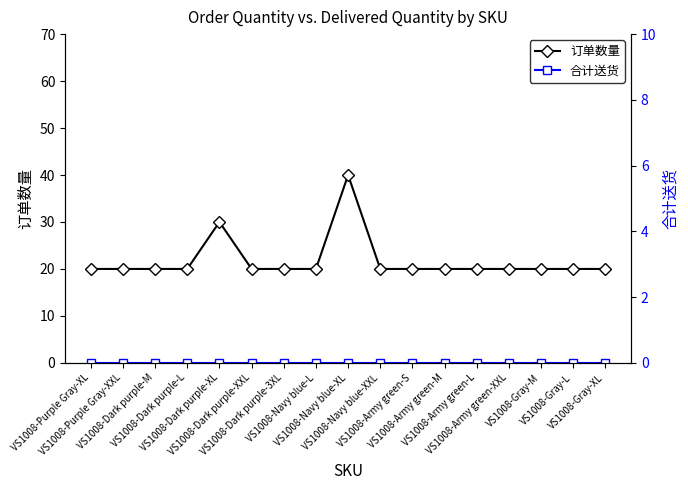

What is the maximum value shown in the chart?

40